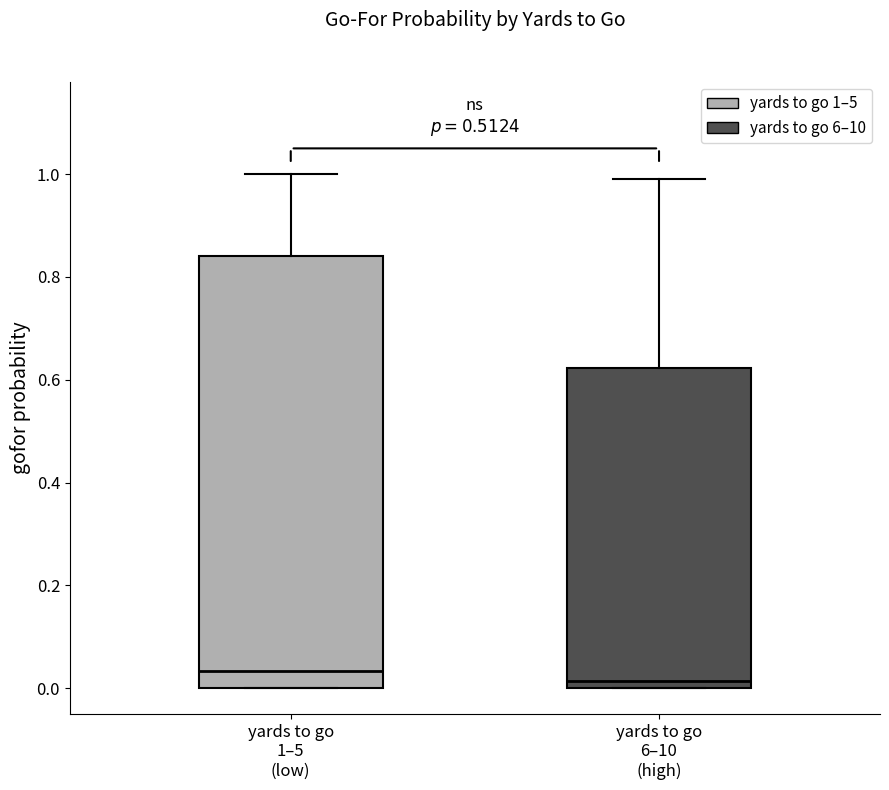

Which box has the lowest median line?

yards to go 6–10 (high)